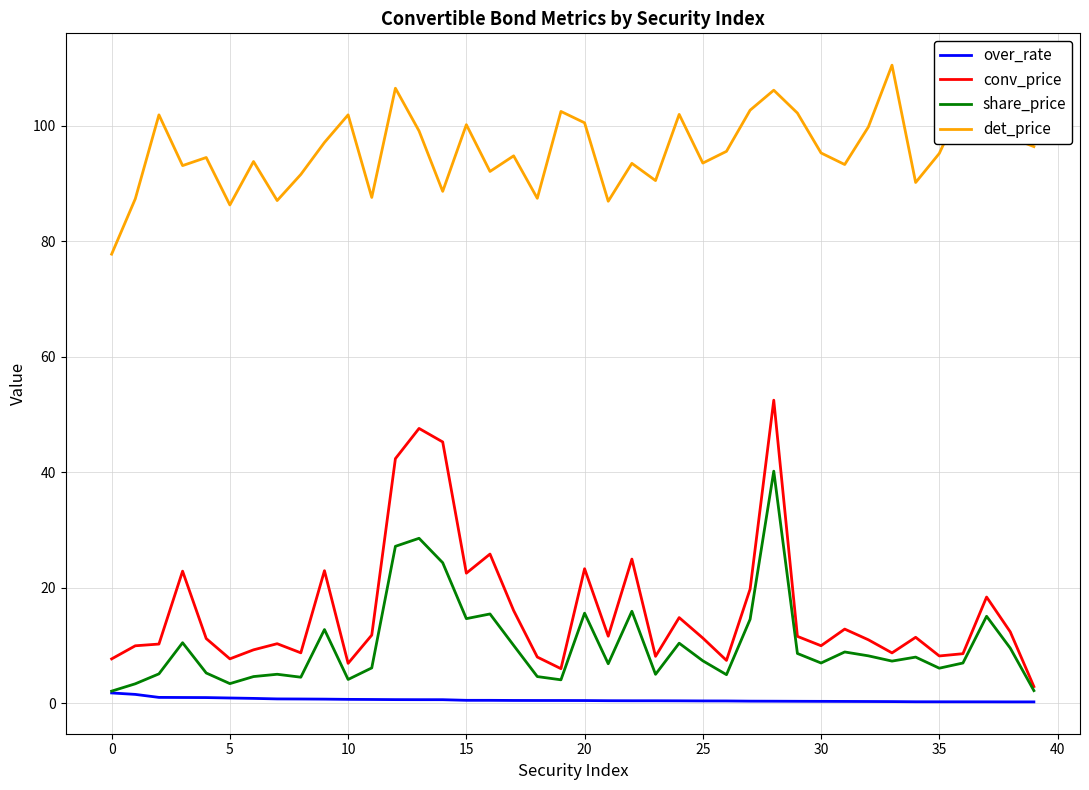

What is the minimum value for conv_price?

2.9